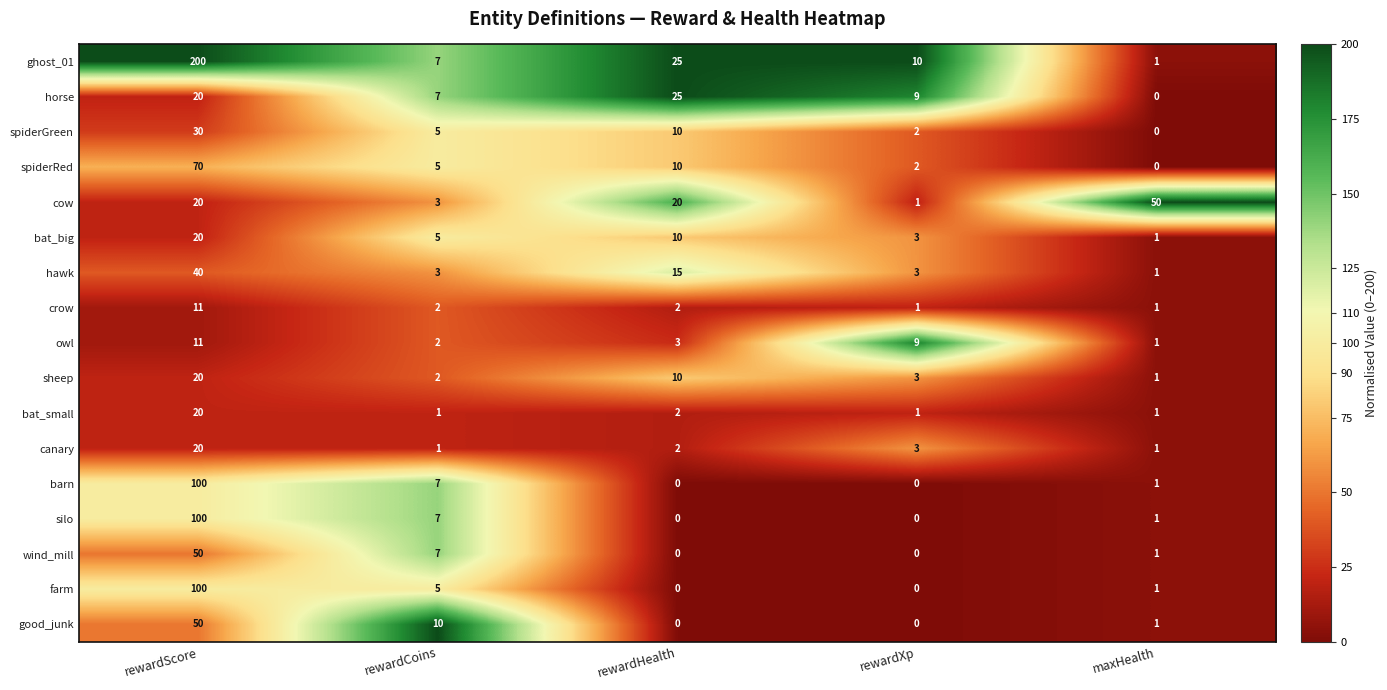

List the labels in order of ghost_01 value, largest first.

rewardScore, rewardHealth, rewardXp, rewardCoins, maxHealth